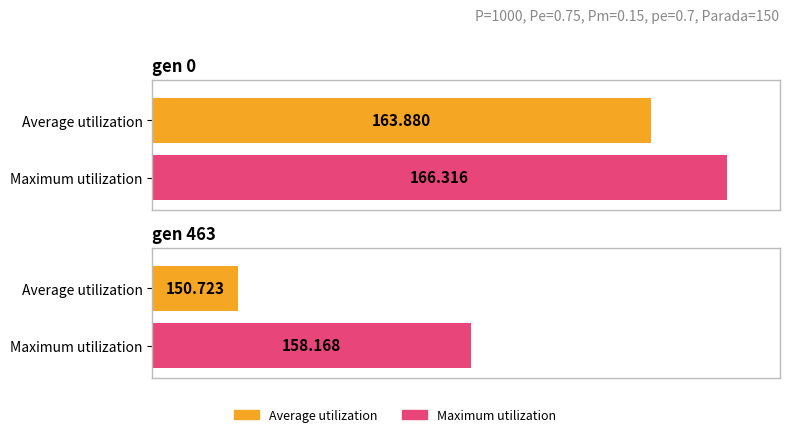

What is the value of the Maximum utilization bar at the 2nd from the left?

158.2